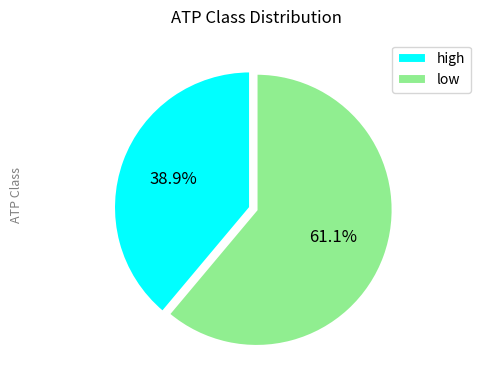

Does low represent more than half of the total?

Yes